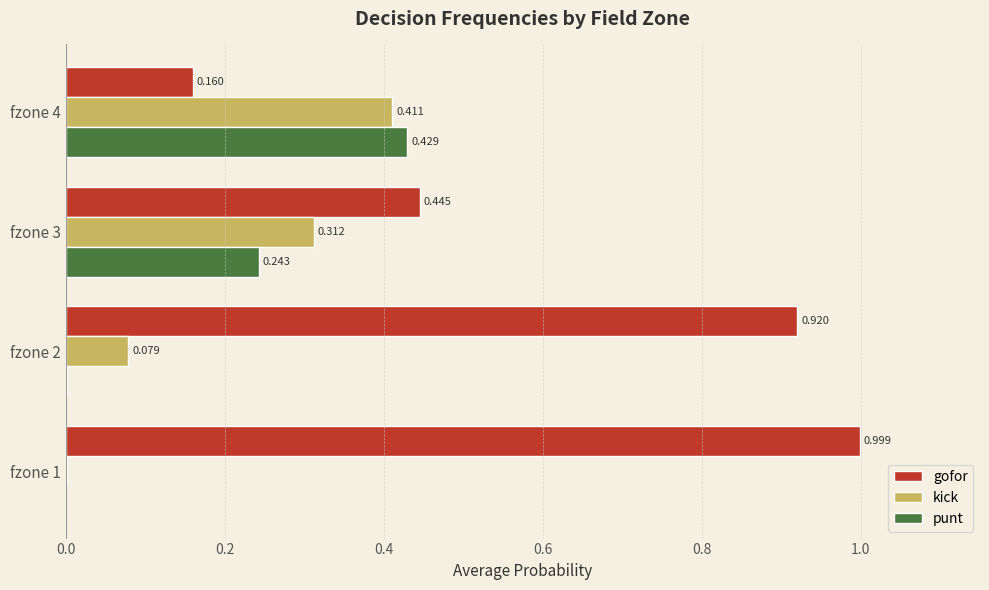

Which series has the largest total across all categories?

gofor